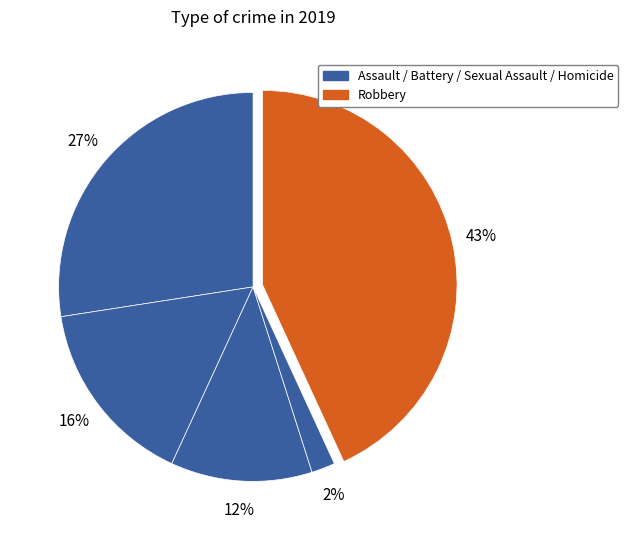

How many slices are in this pie chart?

5